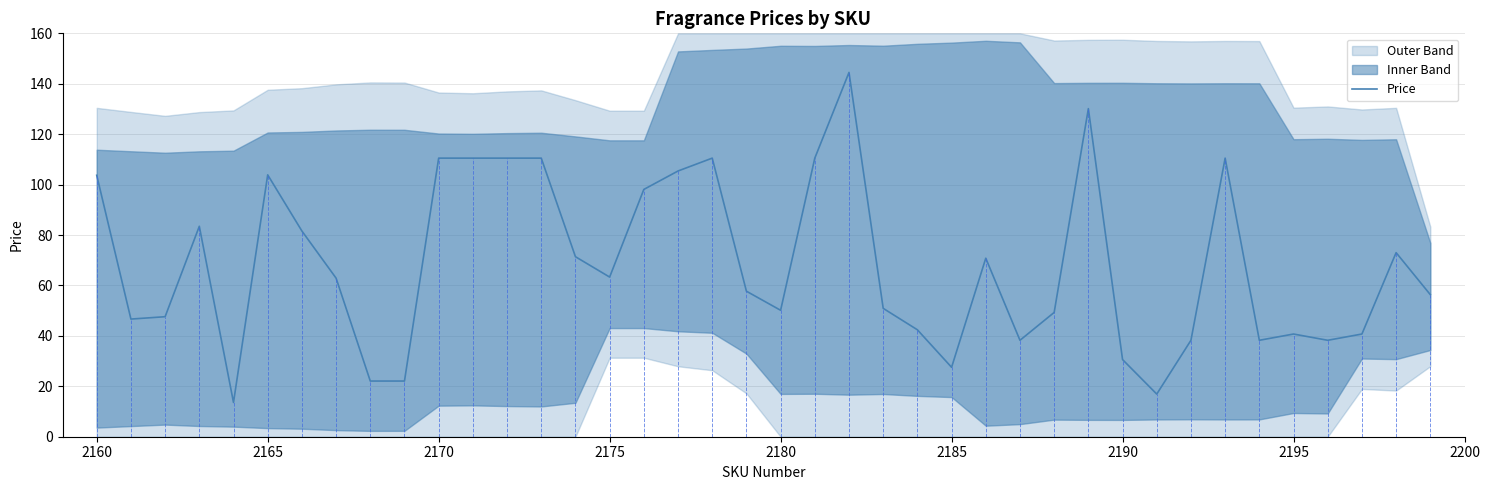

What is the lowest value of the Price series?

13.6